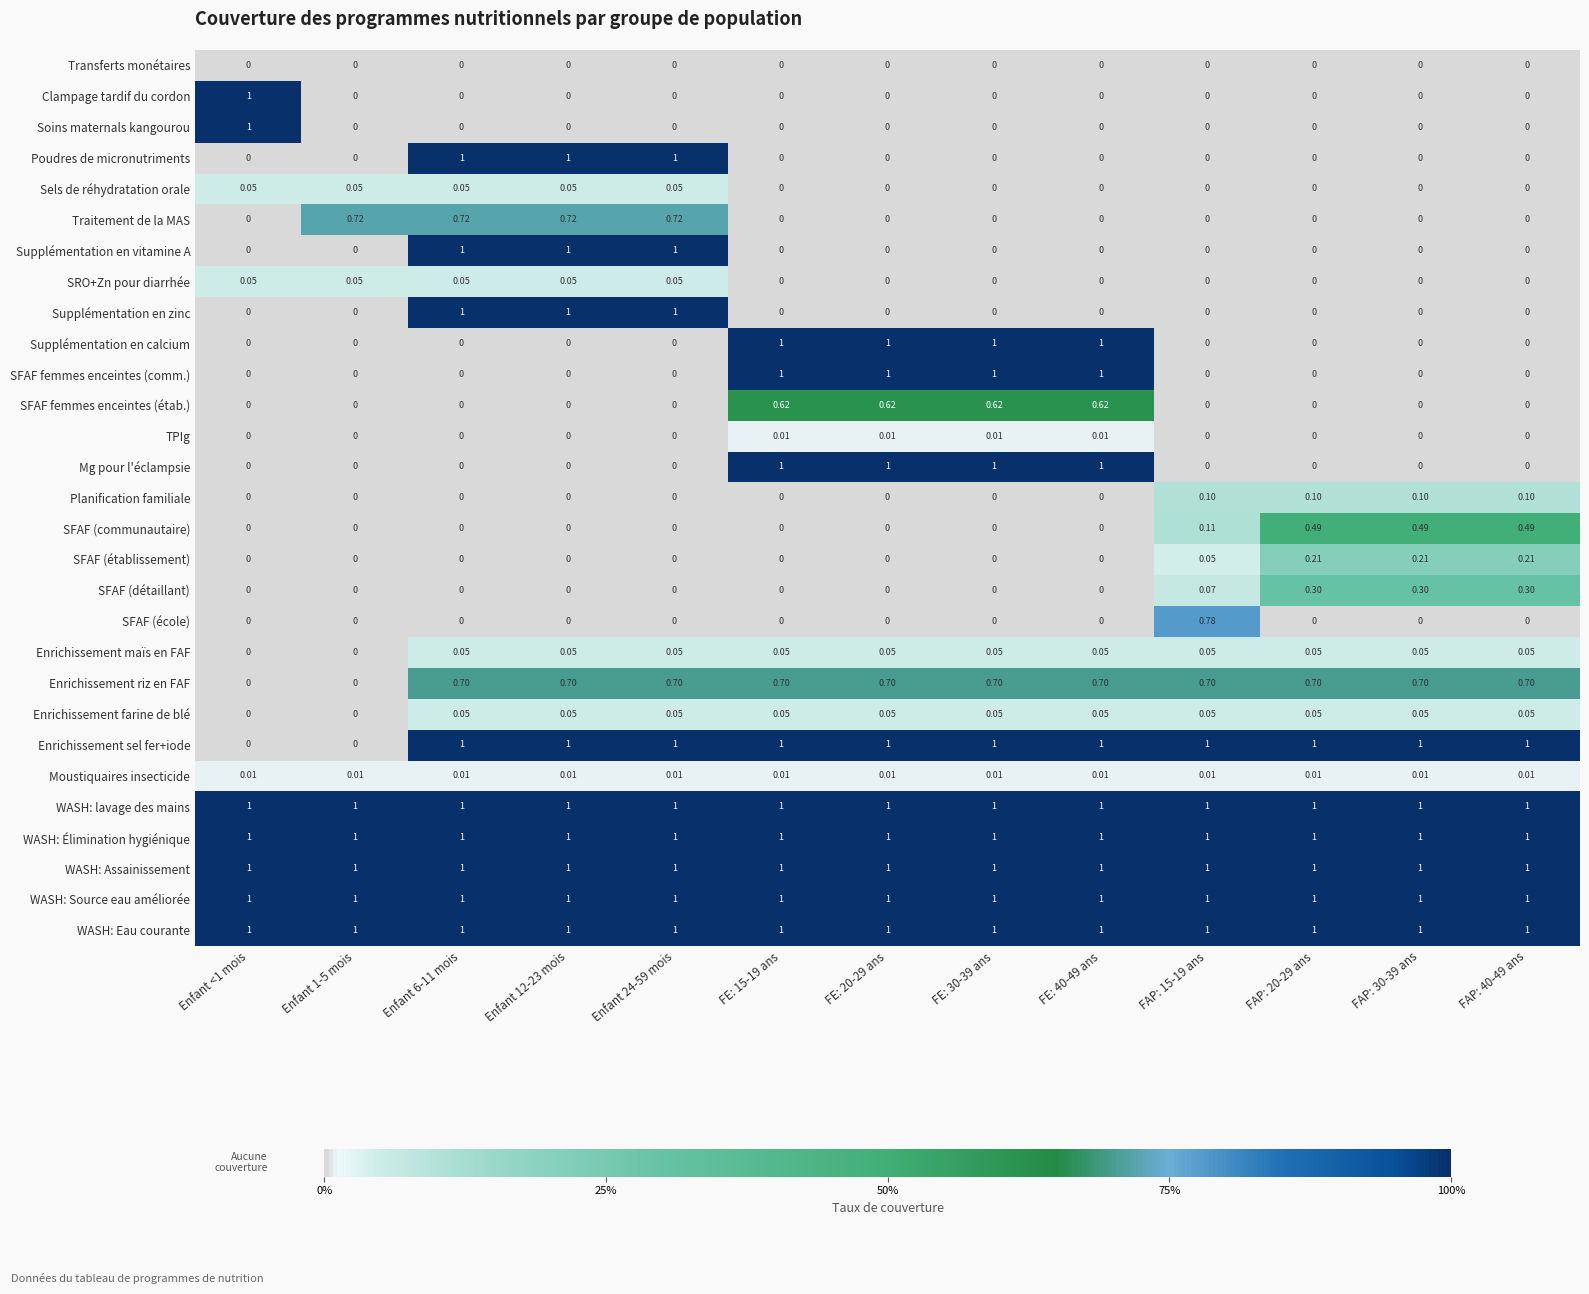

Is the value of Planification familiale at FE: 20-29 ans greater than the value of WASH: Élimination hygiénique at Enfant 1-5 mois?

No